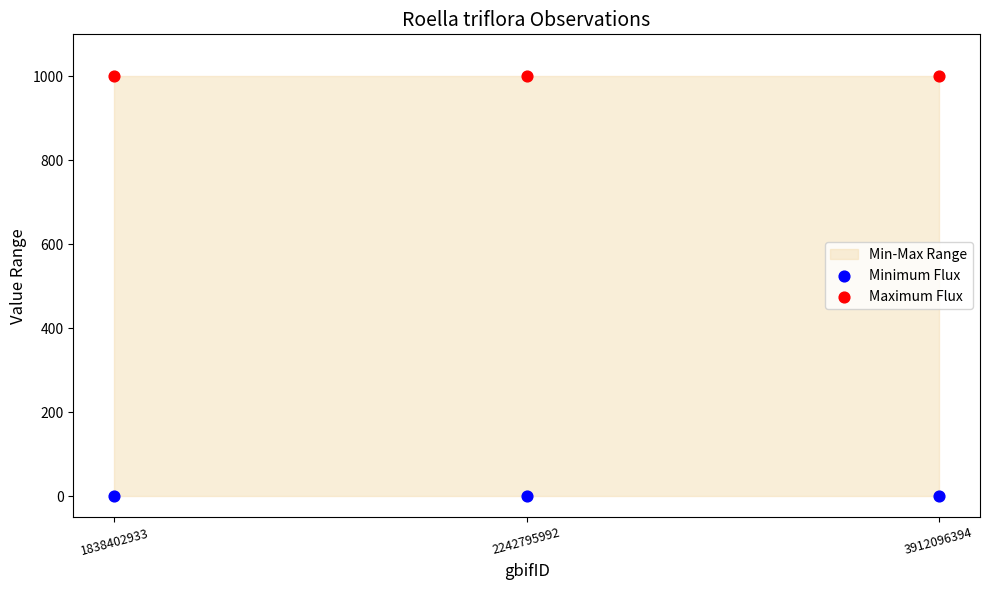

Which series reaches the minimum Y coordinate?

Minimum Flux